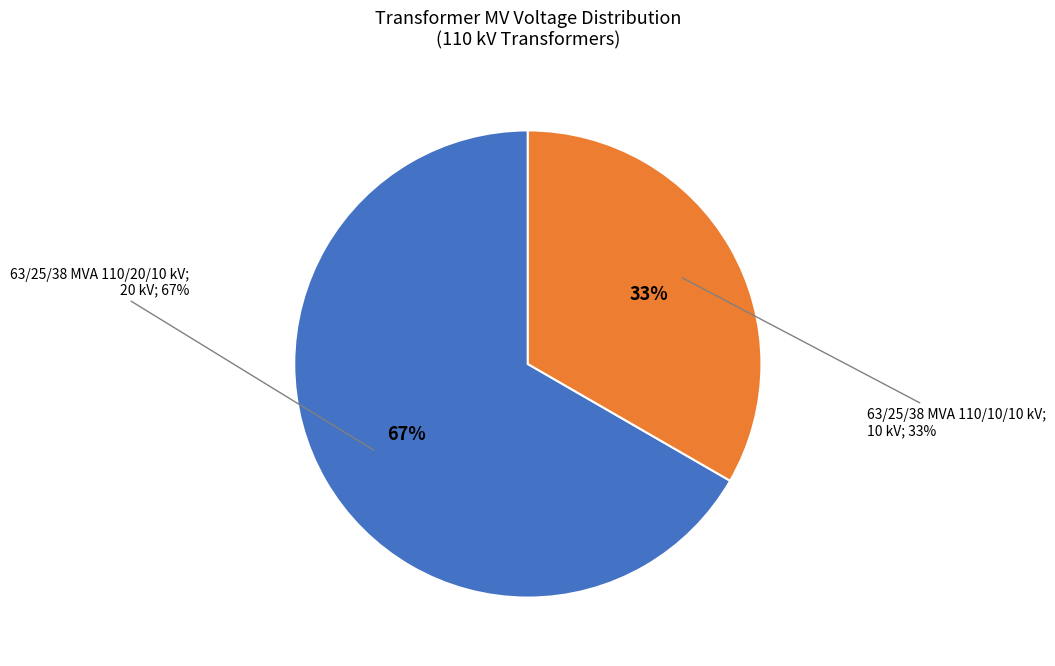

Is there a majority slice in this chart?

Yes